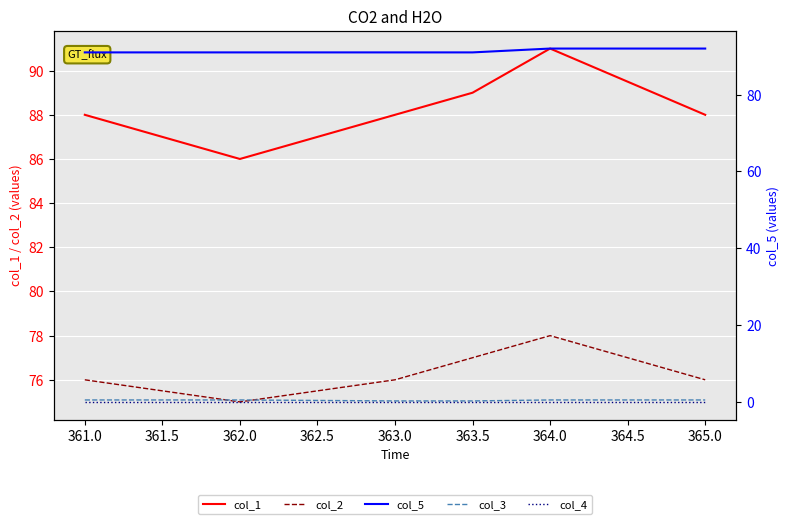

Is the value of col_4 at 363.0 greater than the value of col_5 at 365.0?

No